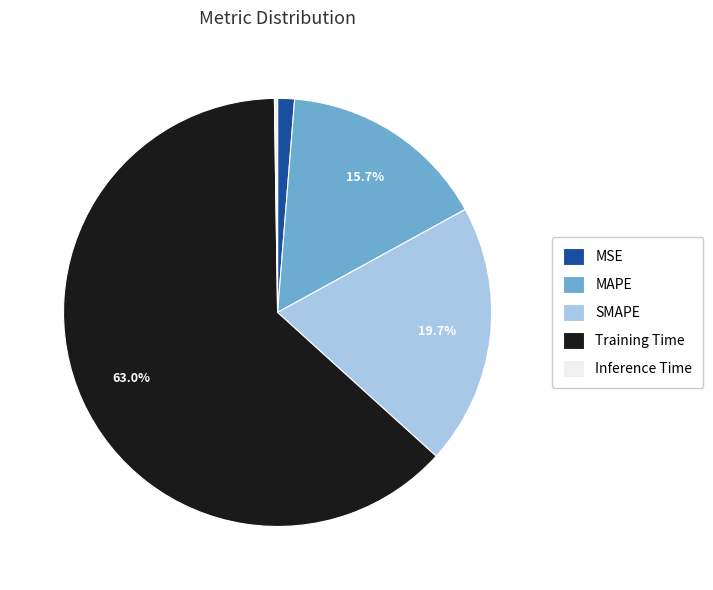

Which slice is the largest?

Training Time